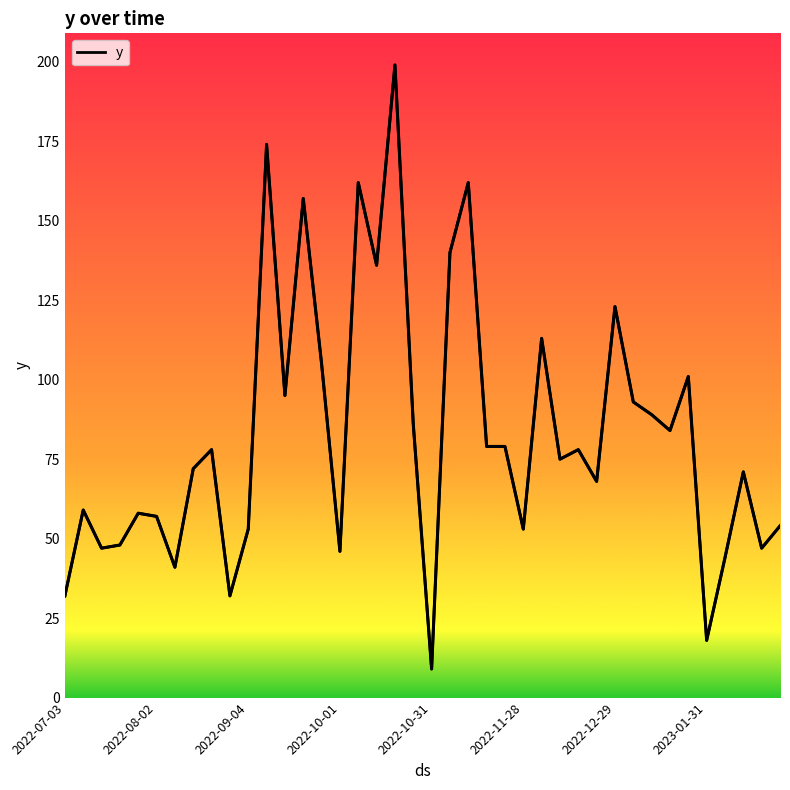

What is the maximum value shown in the chart?

199